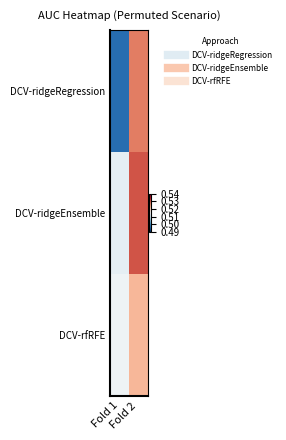

Rank the series at Fold 2 from lowest to highest value.

DCV-rfRFE, DCV-ridgeRegression, DCV-ridgeEnsemble